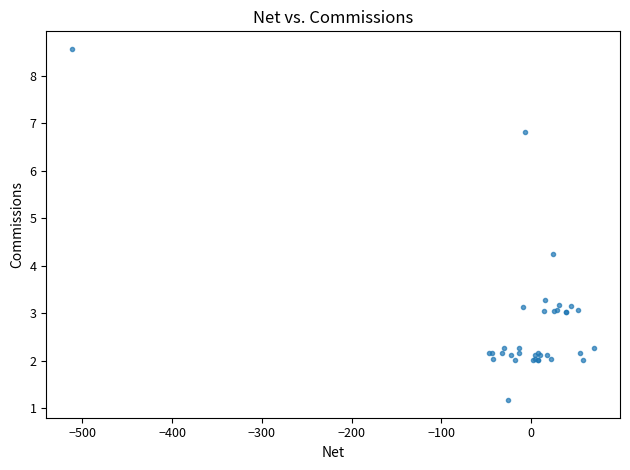

What Y value in the scatter plot is closest to 4?

4.2